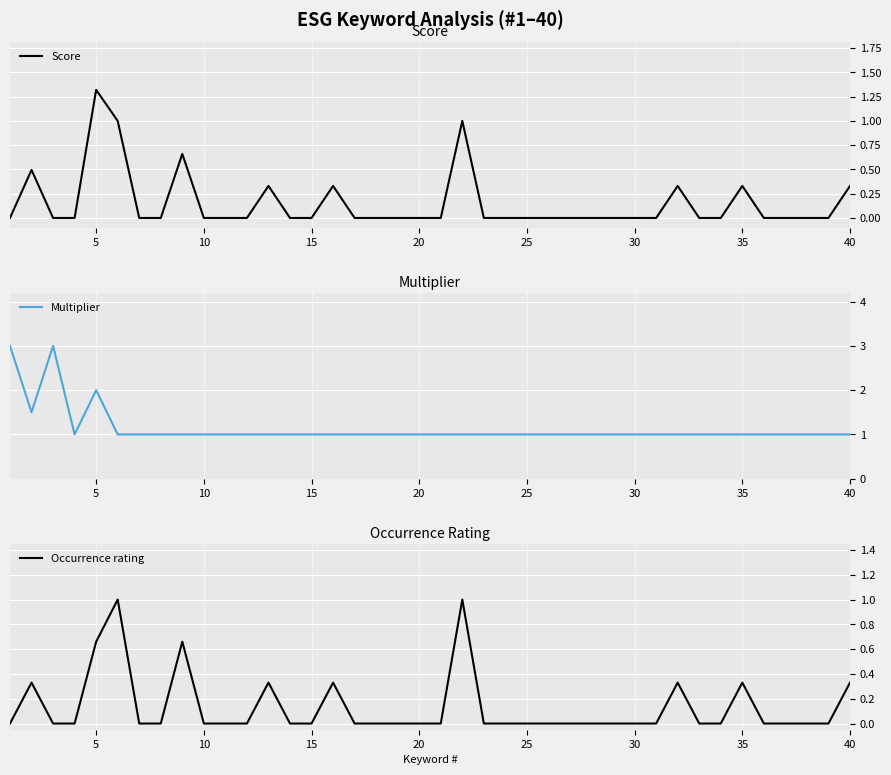

Reading left to right, extract all data points from this chart.

Score: 0.0	0.5	0.0	0.0	1.3	1.0	0.0	0.0	0.7	0.0	0.0	0.0	0.3	0.0	0.0	0.3	0.0	0.0	0.0	0.0	0.0	1.0	0.0	0.0	0.0	0.0	0.0	0.0	0.0	0.0	0.0	0.3	0.0	0.0	0.3	0.0	0.0	0.0	0.0	0.3
Multiplier: 3.0	1.5	3.0	1.0	2.0	1.0	1.0	1.0	1.0	1.0	1.0	1.0	1.0	1.0	1.0	1.0	1.0	1.0	1.0	1.0	1.0	1.0	1.0	1.0	1.0	1.0	1.0	1.0	1.0	1.0	1.0	1.0	1.0	1.0	1.0	1.0	1.0	1.0	1.0	1.0
Occurrence rating: 0.0	0.3	0.0	0.0	0.7	1.0	0.0	0.0	0.7	0.0	0.0	0.0	0.3	0.0	0.0	0.3	0.0	0.0	0.0	0.0	0.0	1.0	0.0	0.0	0.0	0.0	0.0	0.0	0.0	0.0	0.0	0.3	0.0	0.0	0.3	0.0	0.0	0.0	0.0	0.3